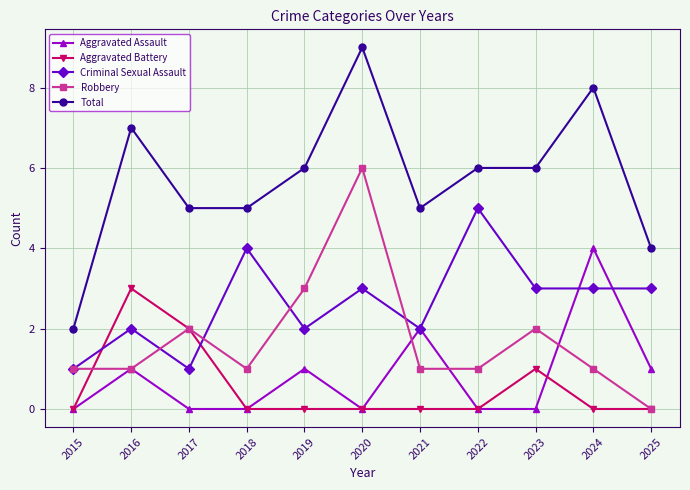

What is the difference between the Aggravated Assault values at 2024 and 2020?

4